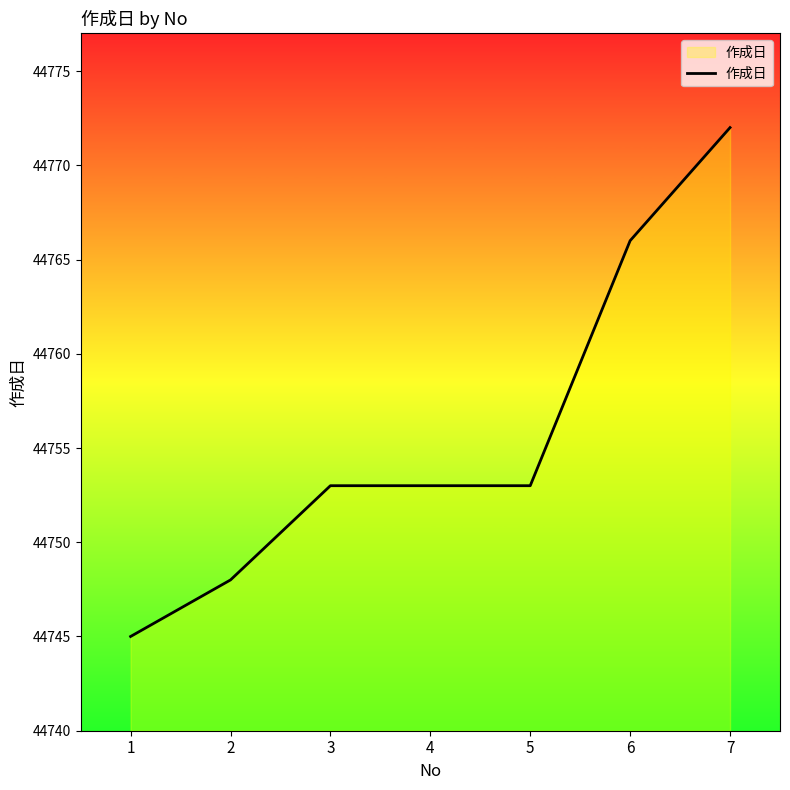

How many distinct data groups are displayed?

1